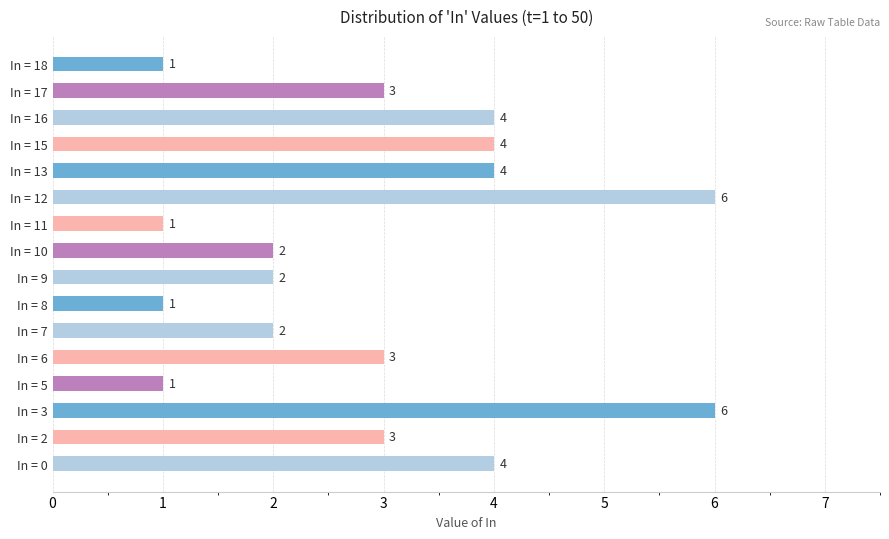

What is the maximum value shown in the chart?

6